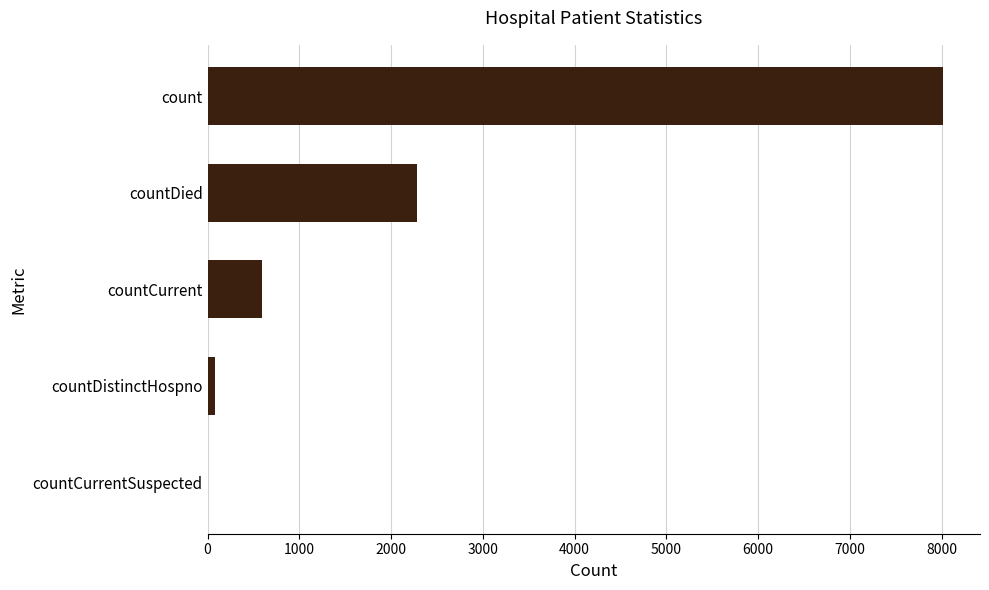

What is the change in value from countCurrentSuspected to countDied?

+2286